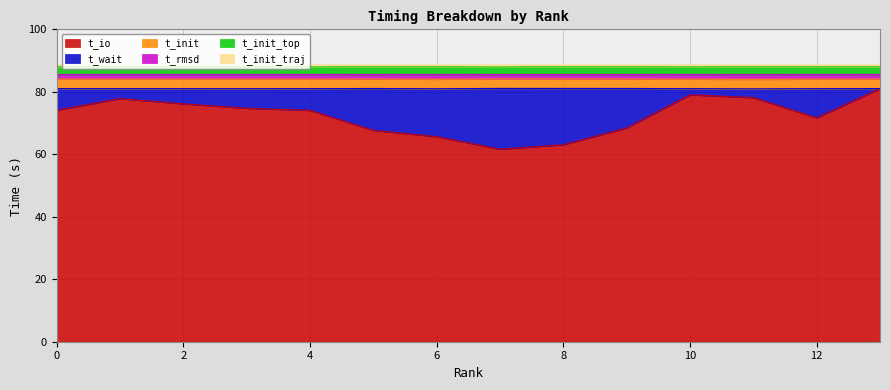

How many data points does each series have?

14